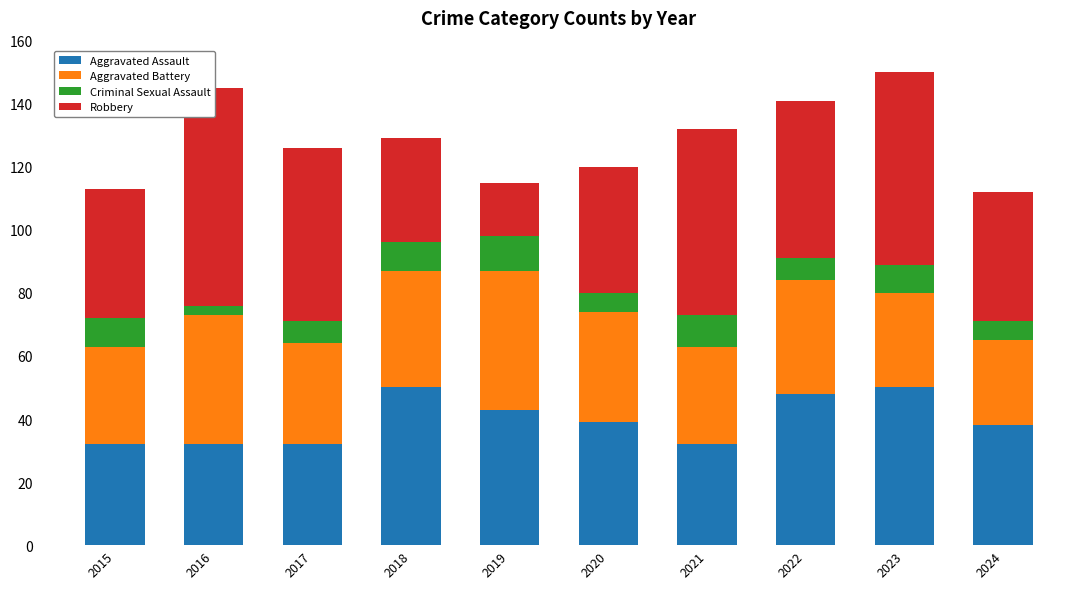

How many bars are there in total?

40